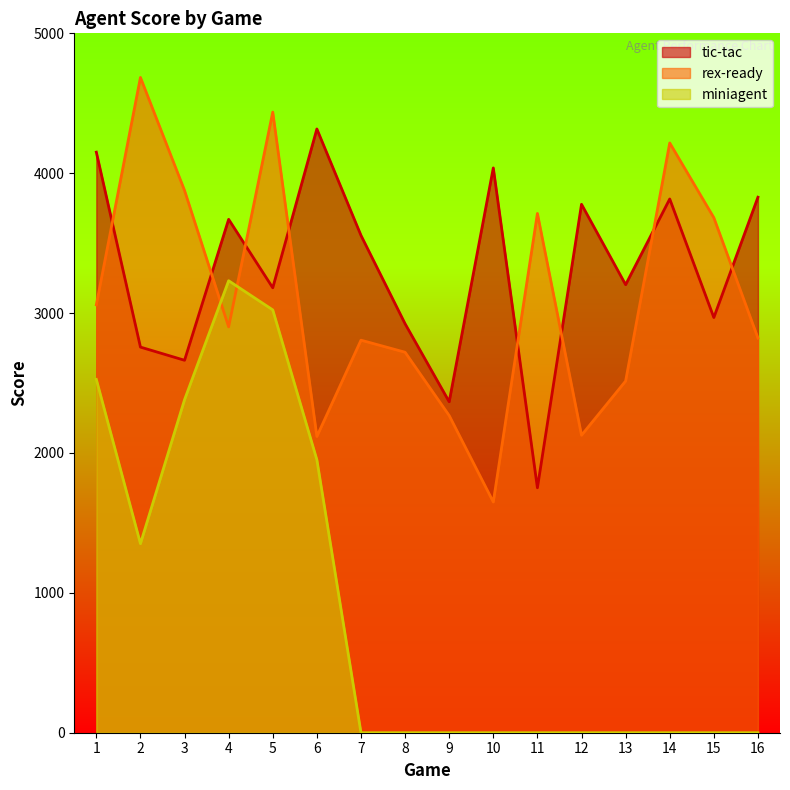

What is the value of the rex-ready point at the 2nd from the left?

4684.7